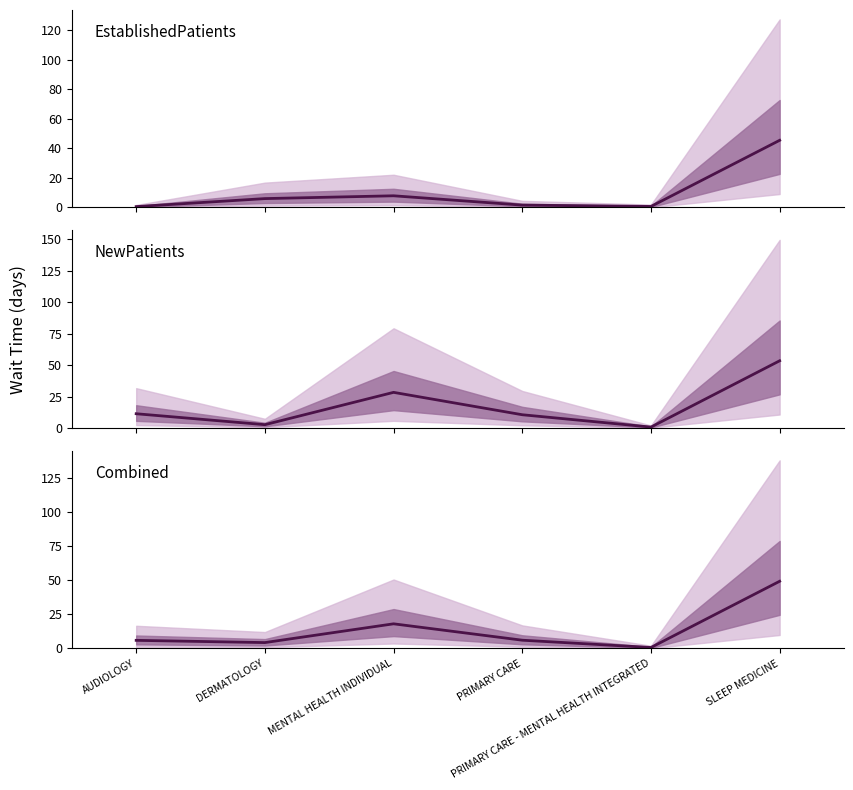

At which category is the sum across all series the highest?

SLEEP MEDICINE